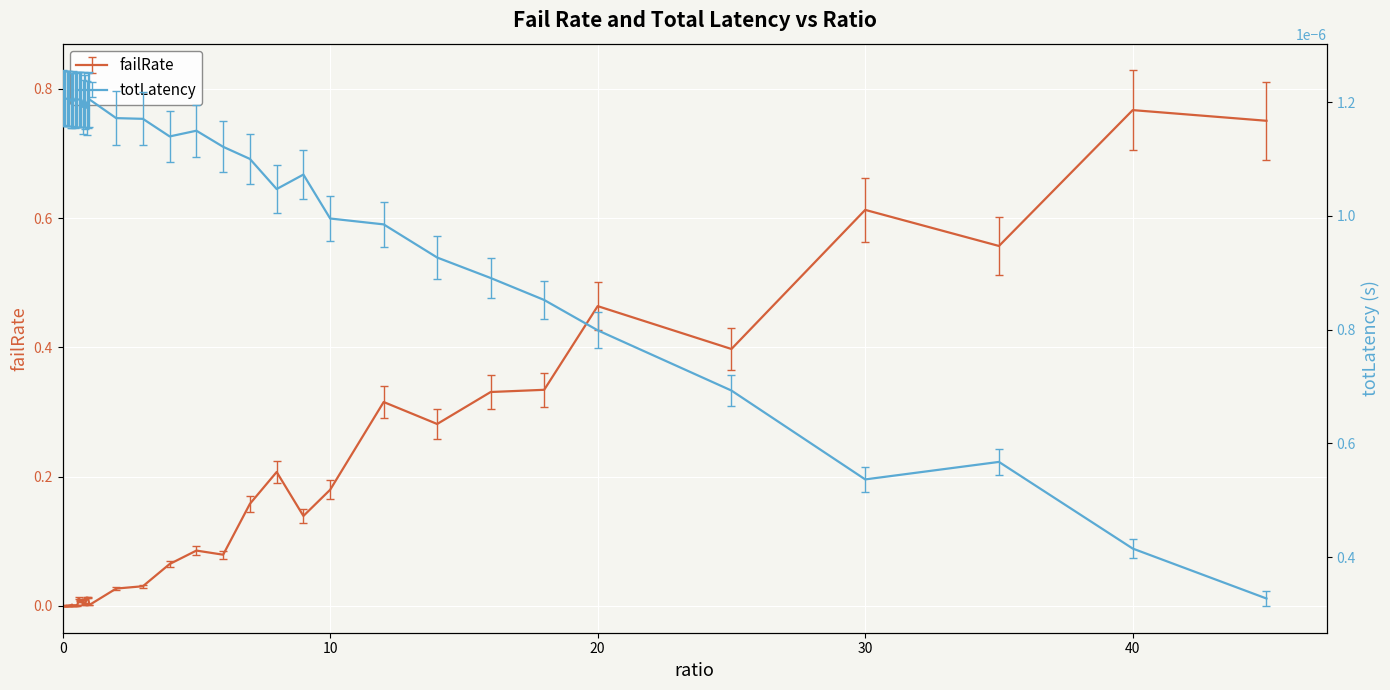

The totLatency series shows 0.0 at 16. True or false?

True